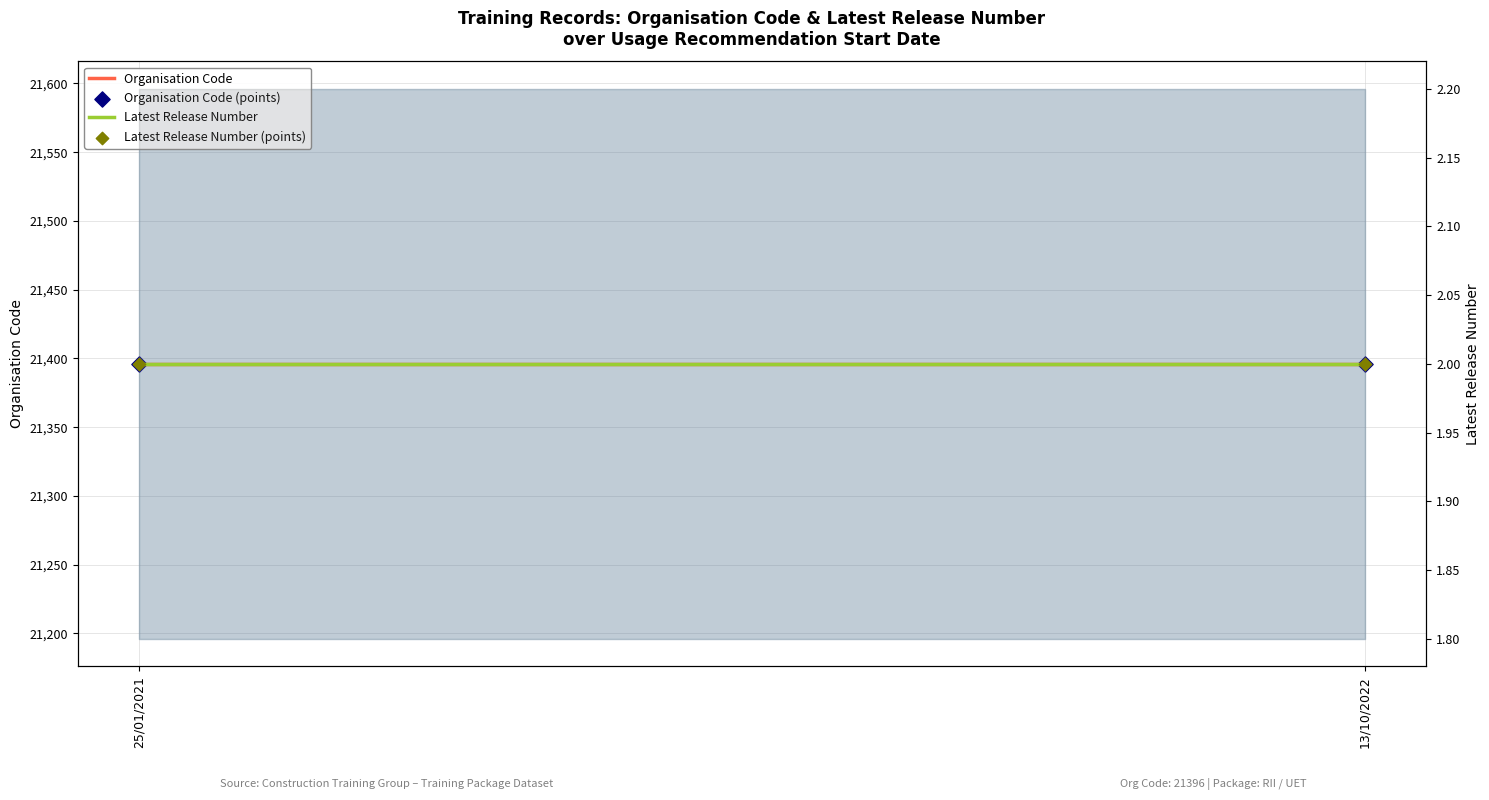

Which series has the largest total across all categories?

Organisation Code